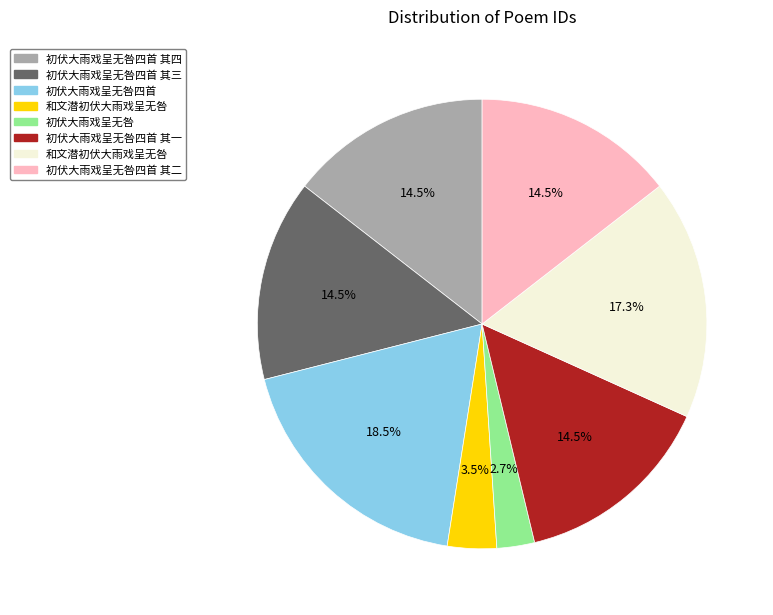

Count the number of slices in the pie.

8